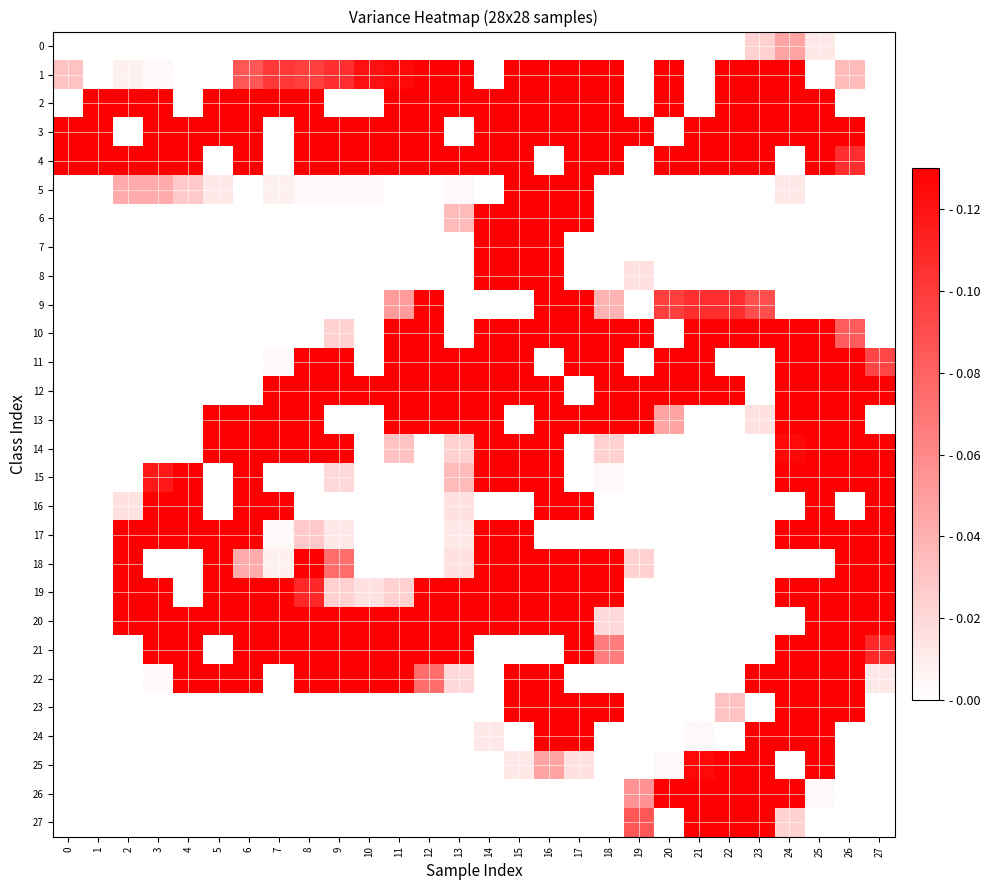

At which category is the sum across all series the highest?

16